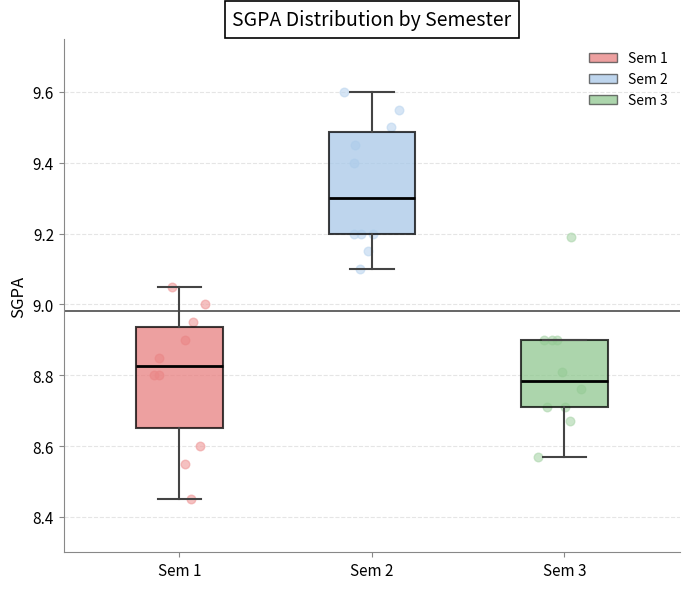

Reading left to right, transcribe this box plot: for each box, give where its median line is, the range the box spans, and where its two whiskers end, as read against the y-axis. The values are not printed on the chart, so give them approximately, as read against the axis.

Sem 1: median 8.82, box 8.66 to 8.94, whiskers 8.46 to 9.06
Sem 2: median 9.30, box 9.20 to 9.48, whiskers 9.10 to 9.60
Sem 3: median 8.78, box 8.72 to 8.90, whiskers 8.58 to 8.90